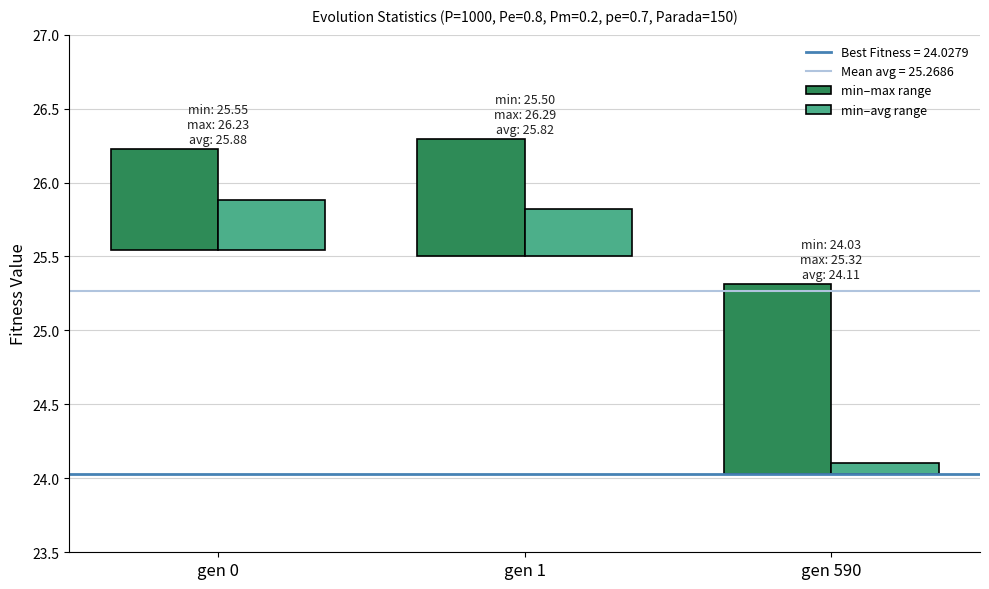

What is the average value of the min–avg range series?

0.2